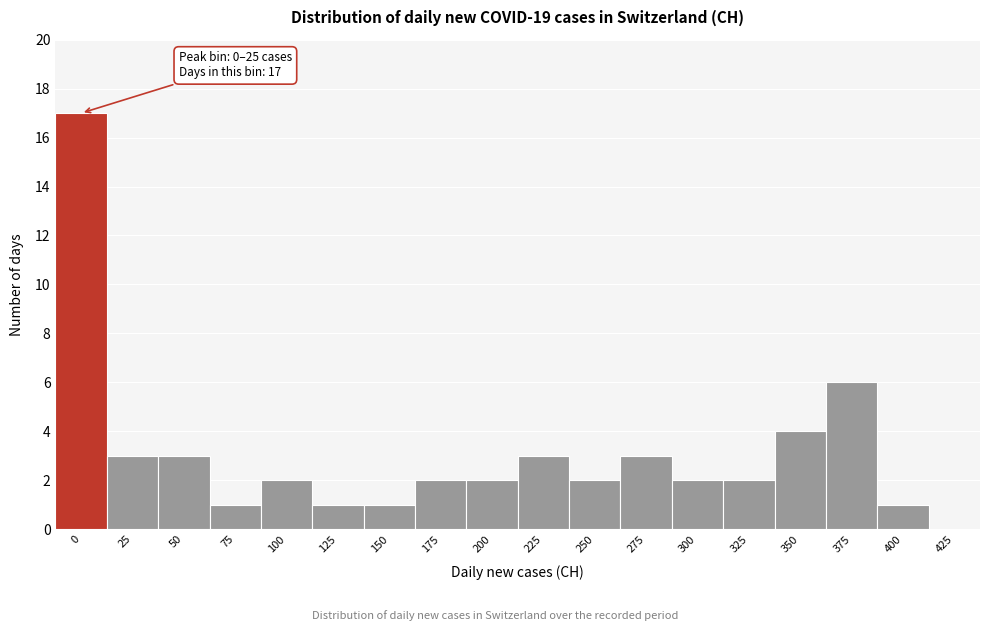

Reading left to right, list all the values displayed in this chart.

0=17	25=3	50=3	75=1	100=2	125=1	150=1	175=2	200=2	225=3	250=2	275=3	300=2	325=2	350=4	375=6	400=1	425=0